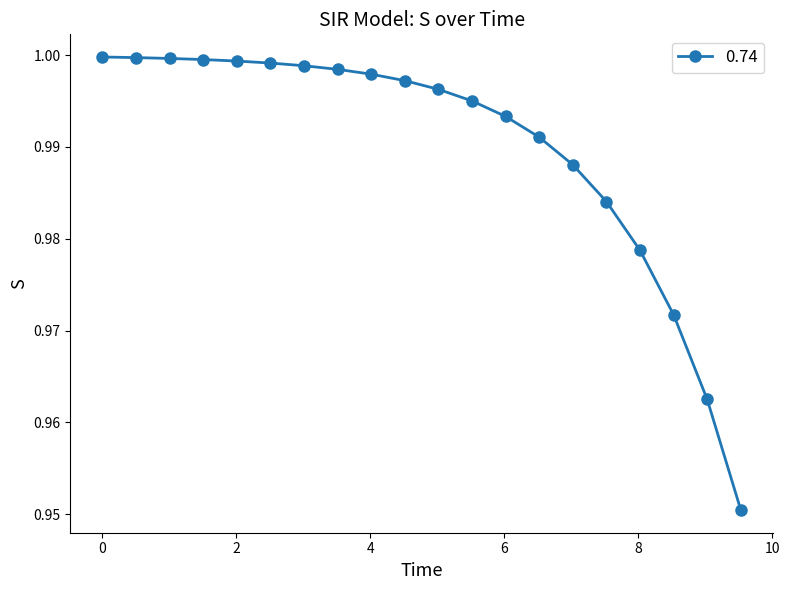

What is the sum of all values?

19.8